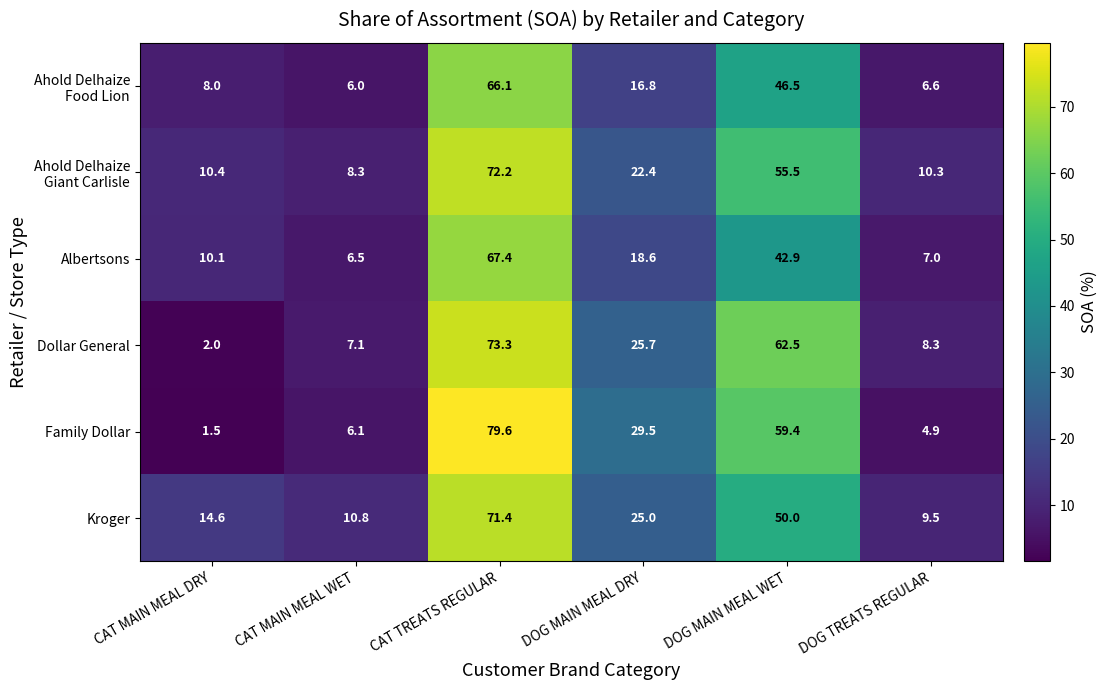

Which category has the highest value across all series?

CAT TREATS REGULAR